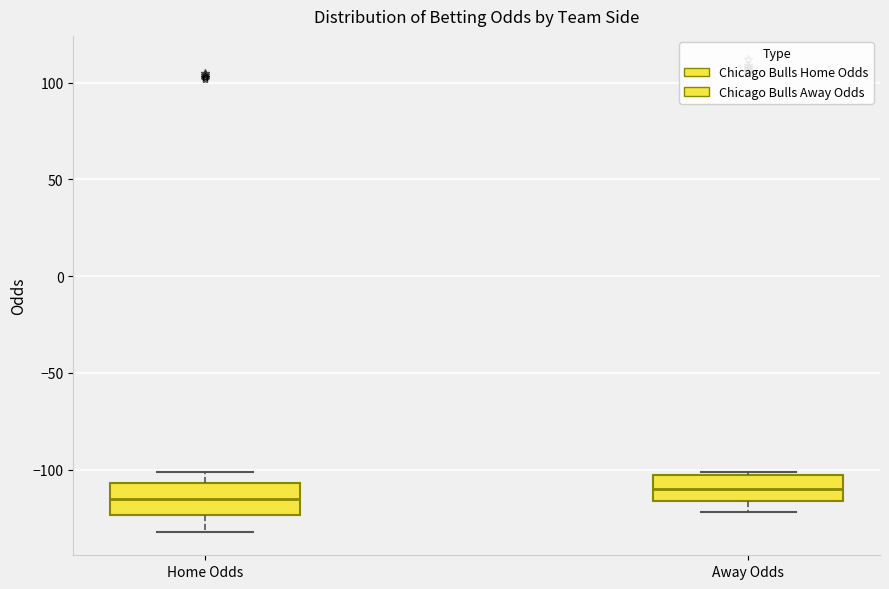

Which box has the lowest median line?

Home Odds